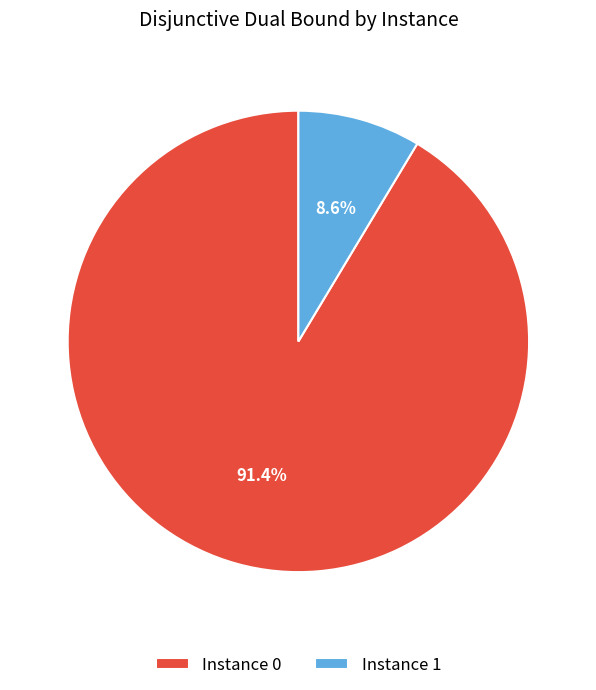

Which has a higher value, Instance 0 or Instance 1?

Instance 0